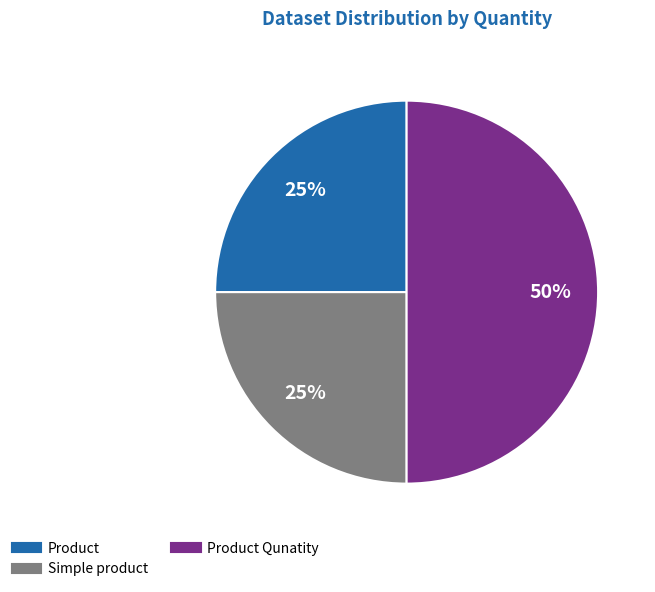

To the nearest percent, what is the difference between the largest and smallest slice percentages?

25%